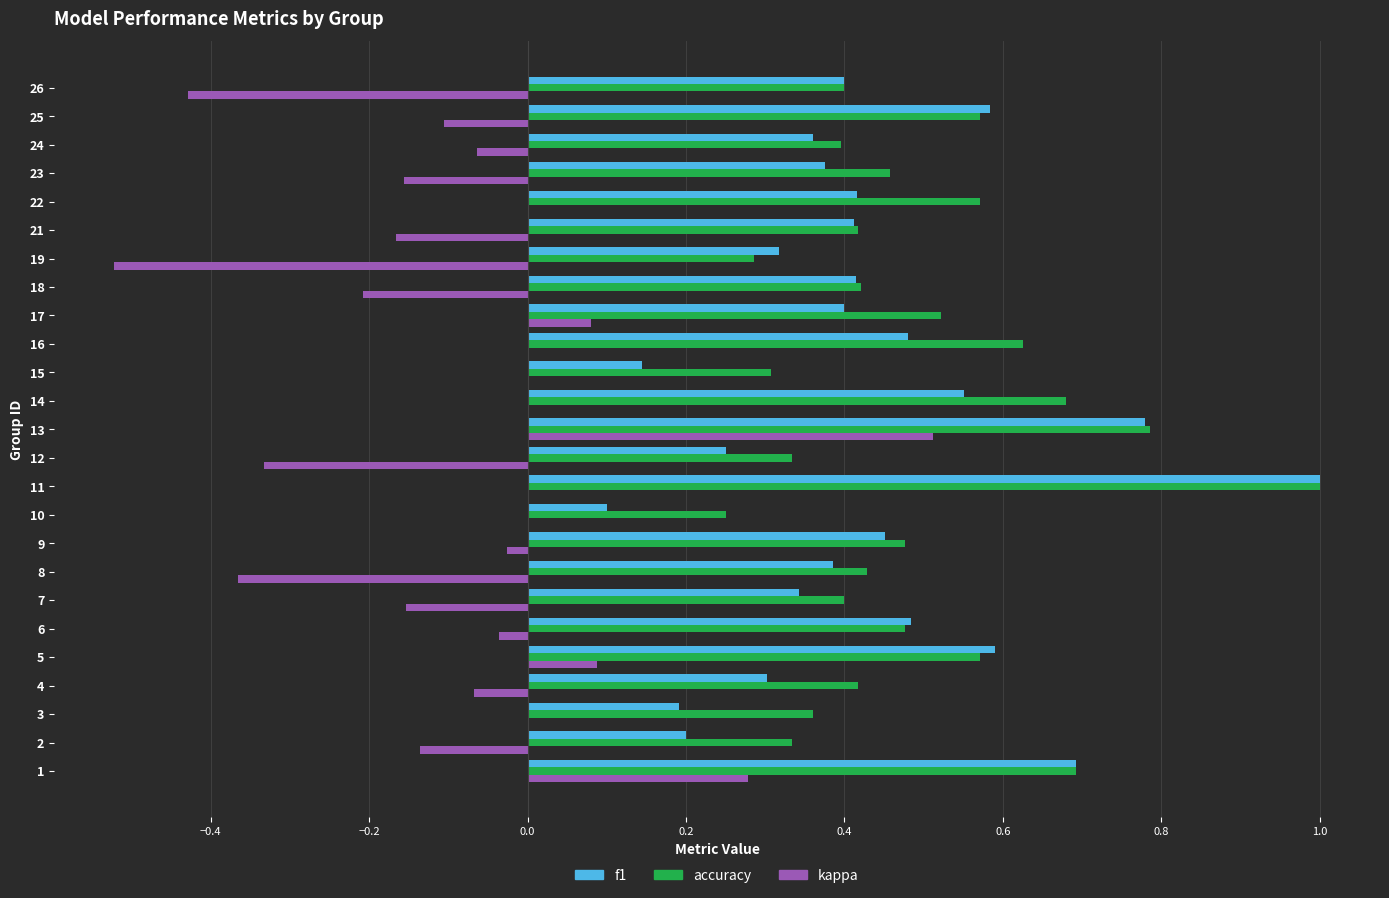

What is the maximum value shown in the chart?

1.0